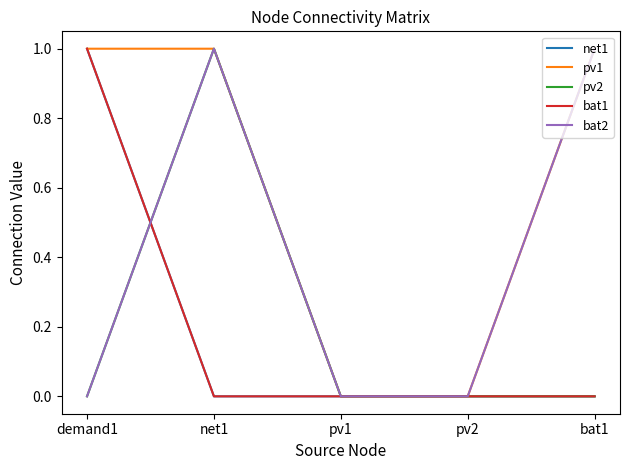

What position from the right is pv2?

2